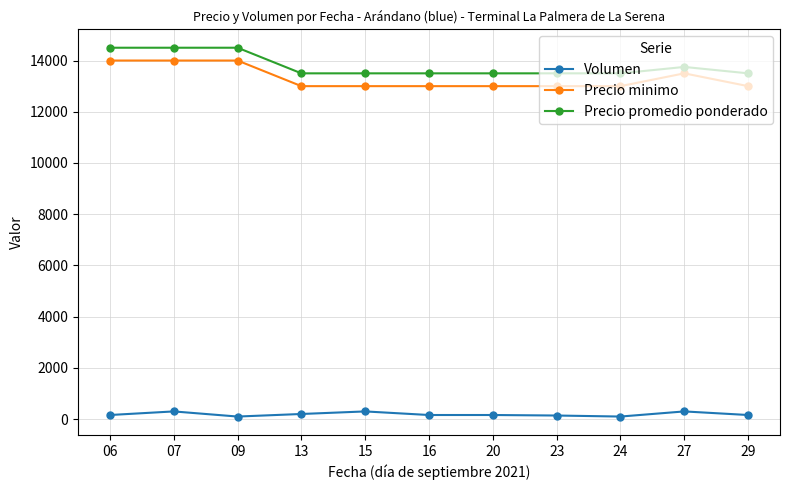

Rank the series at 15 from lowest to highest value.

Volumen, Precio minimo, Precio promedio ponderado